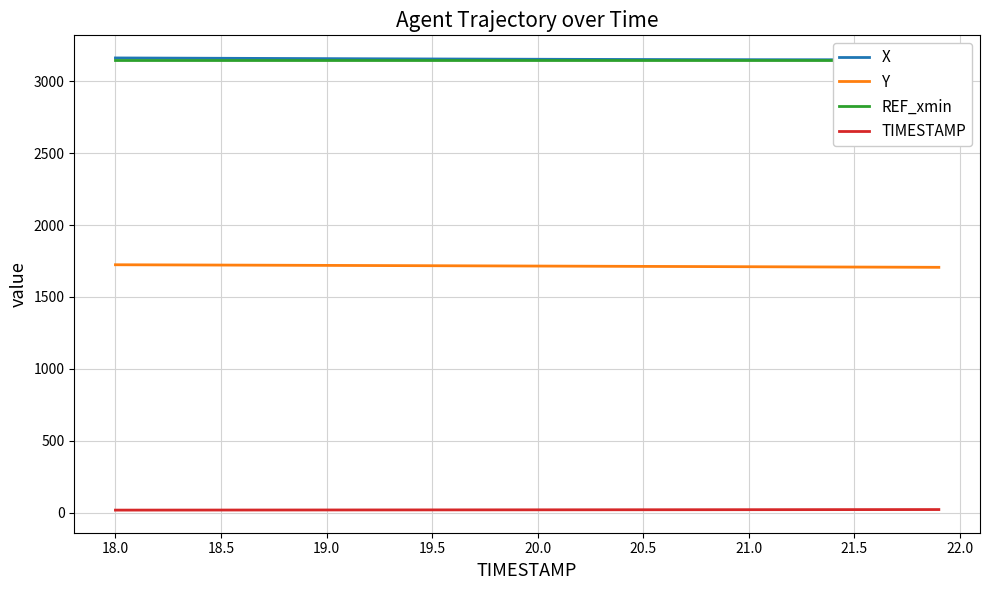

True or false: Y and TIMESTAMP intersect in this chart.

False